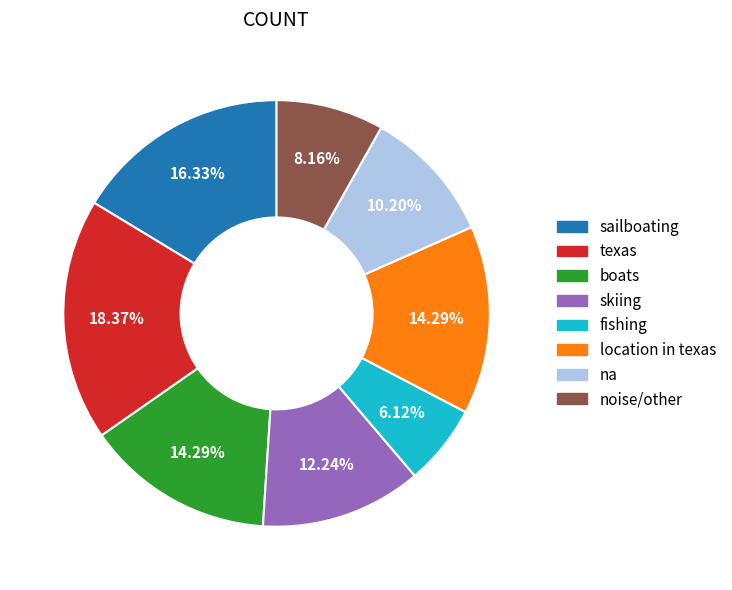

Is there any slice that represents more than half of the pie?

No